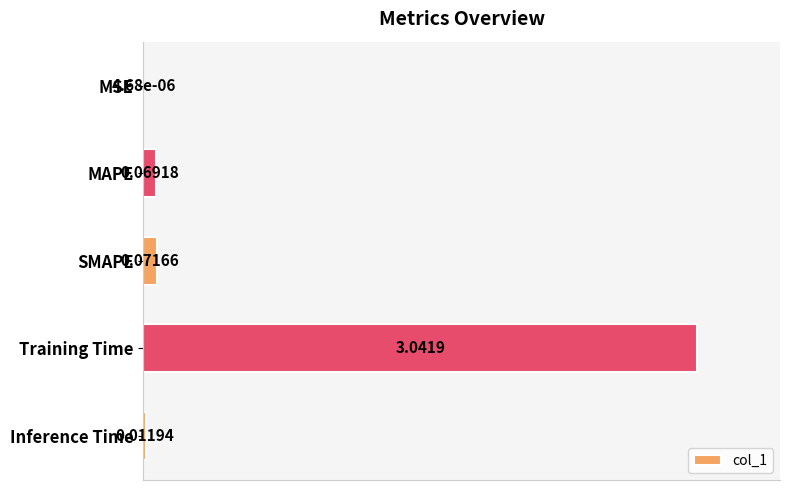

What is the sum of all values?

1.1